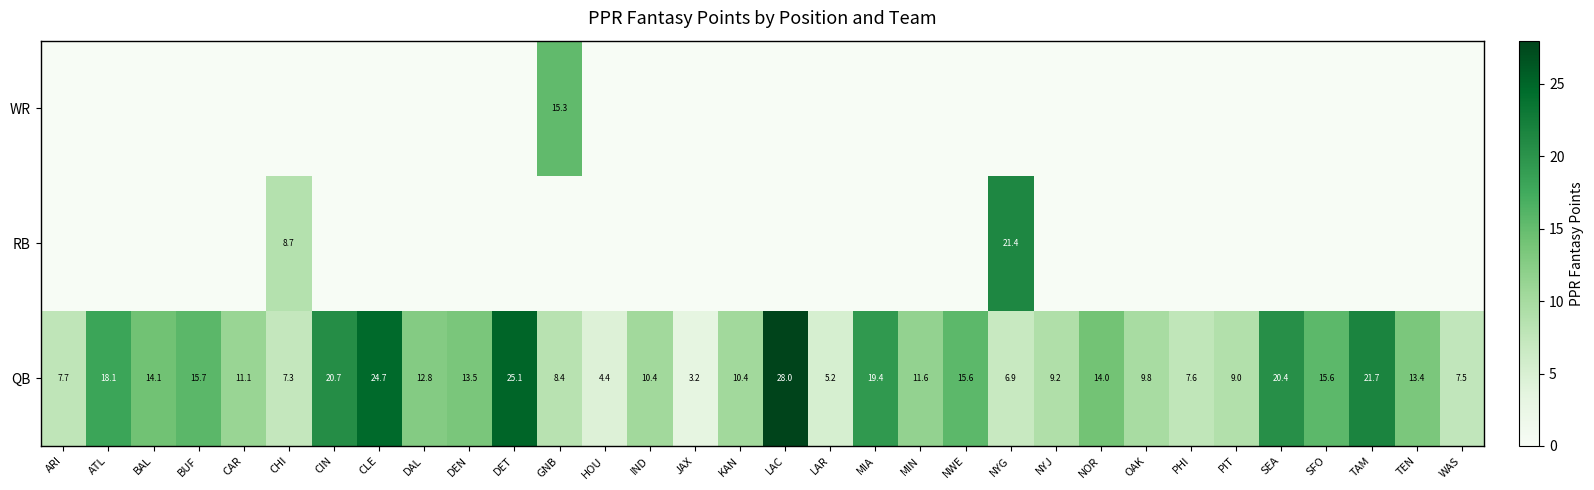

True or false: RB has a value of 9.8 at NYG.

False